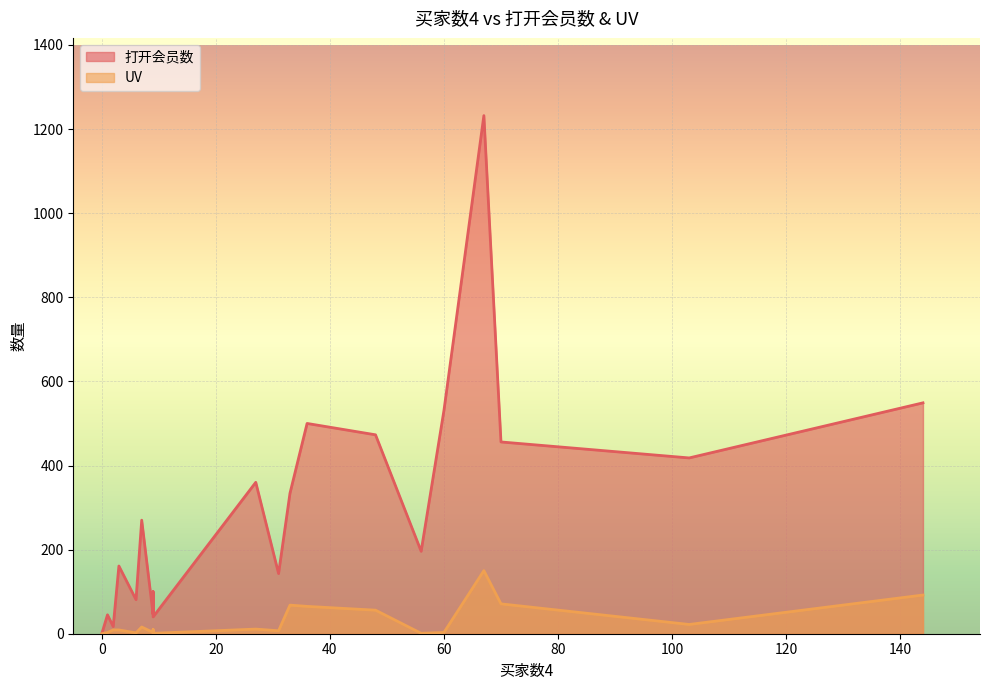

What is the spread (max minus min) of values at 7?

254